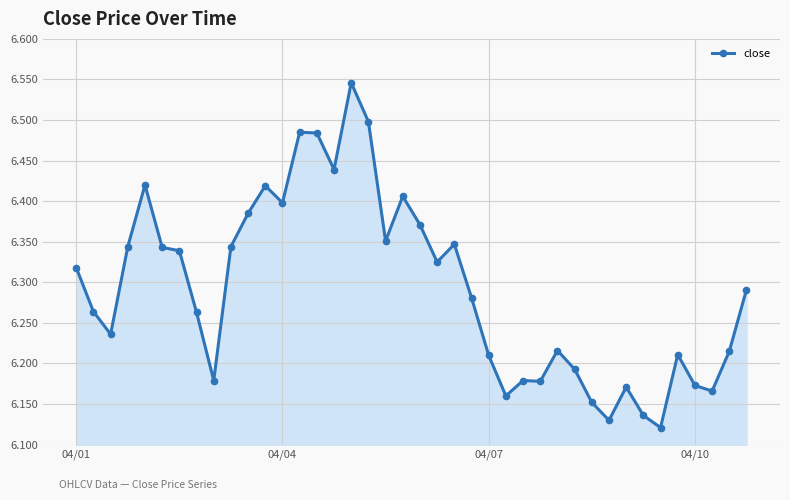

What is the sum of all values?

251.7